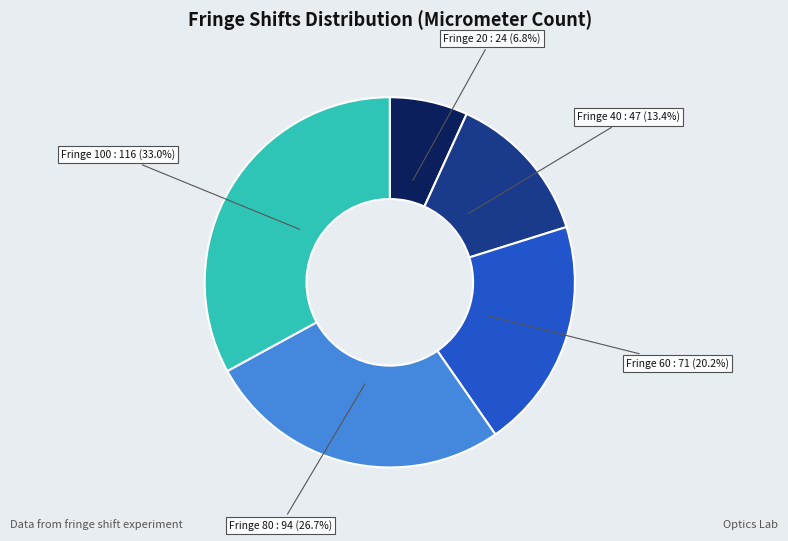

Is there any slice that represents more than half of the pie?

No